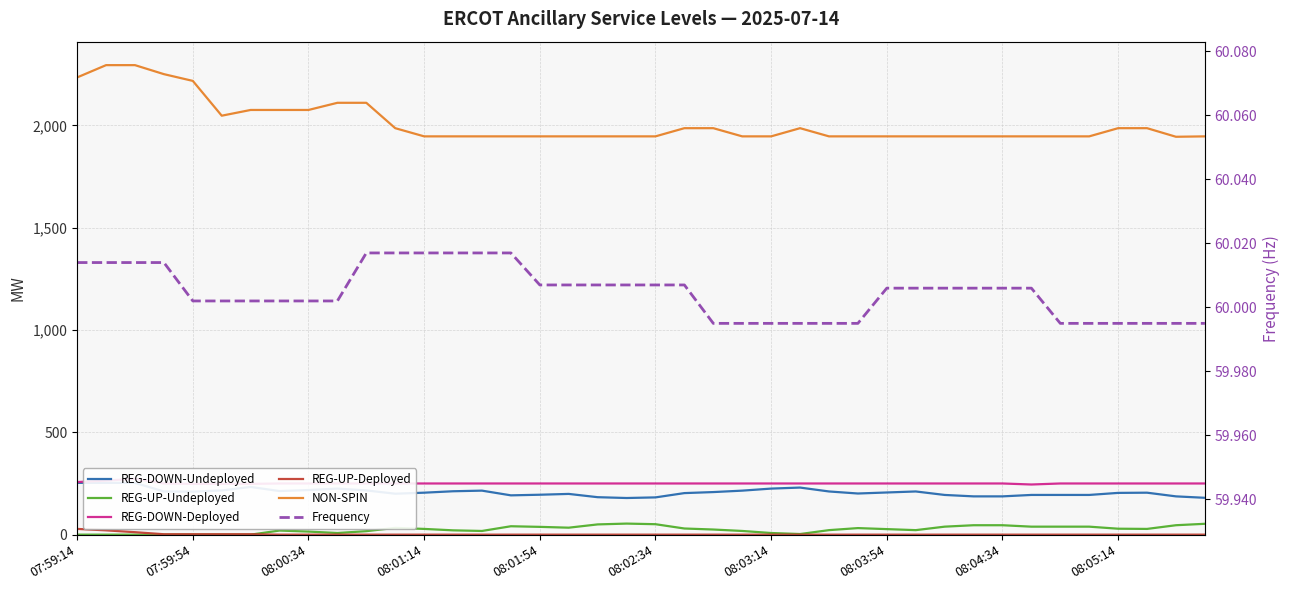

At 38, list the series in order from smallest to largest.

REG-UP-Deployed, REG-UP-Undeployed, Frequency, REG-DOWN-Undeployed, REG-DOWN-Deployed, NON-SPIN